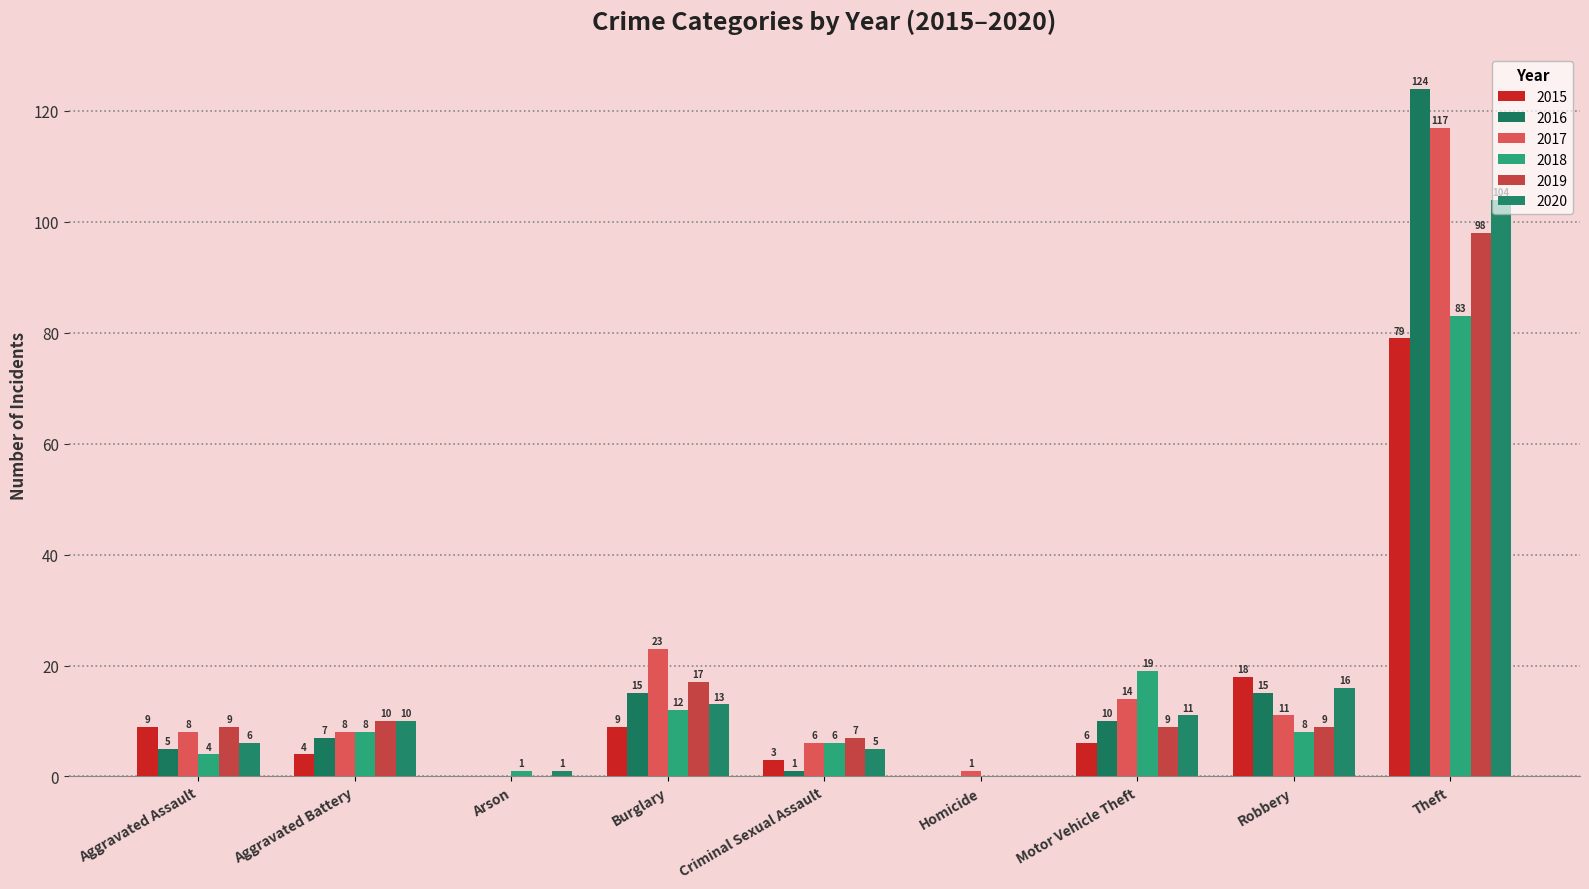

What is the difference between the maximum and minimum values in the 2020 series?

104